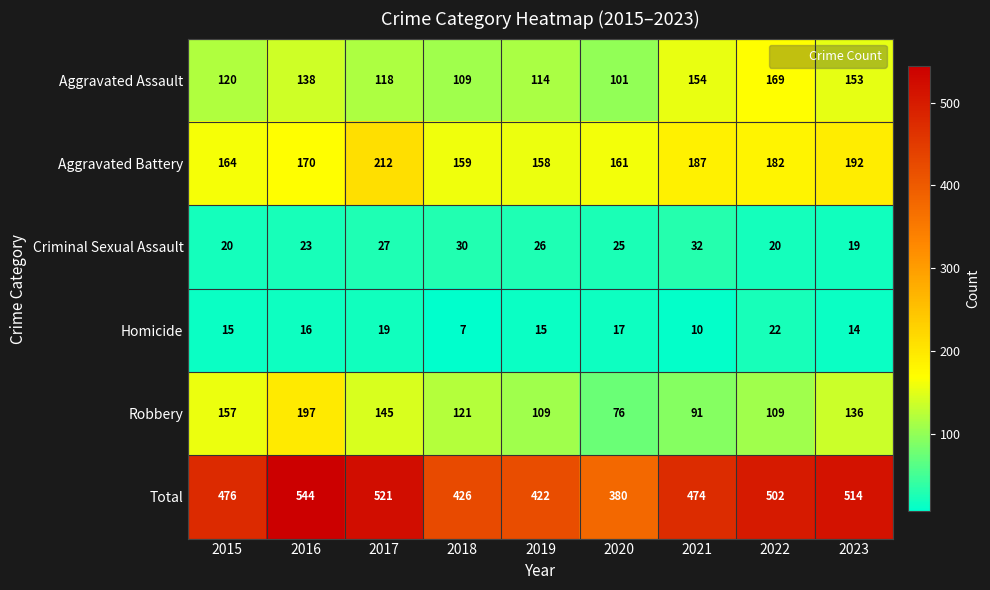

At which category is the sum across all series the highest?

2016